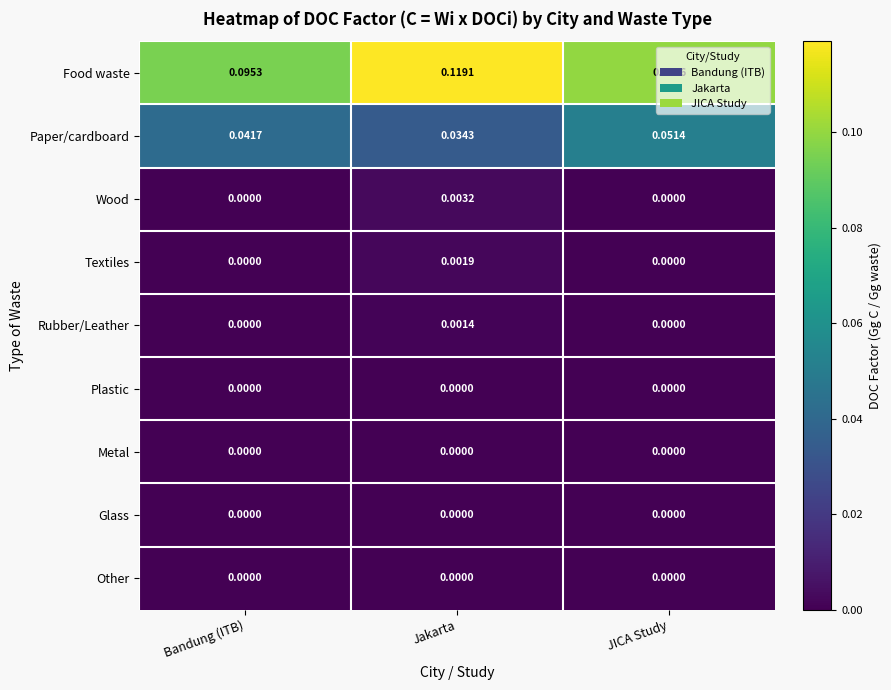

At which category is the sum across all series the highest?

Jakarta